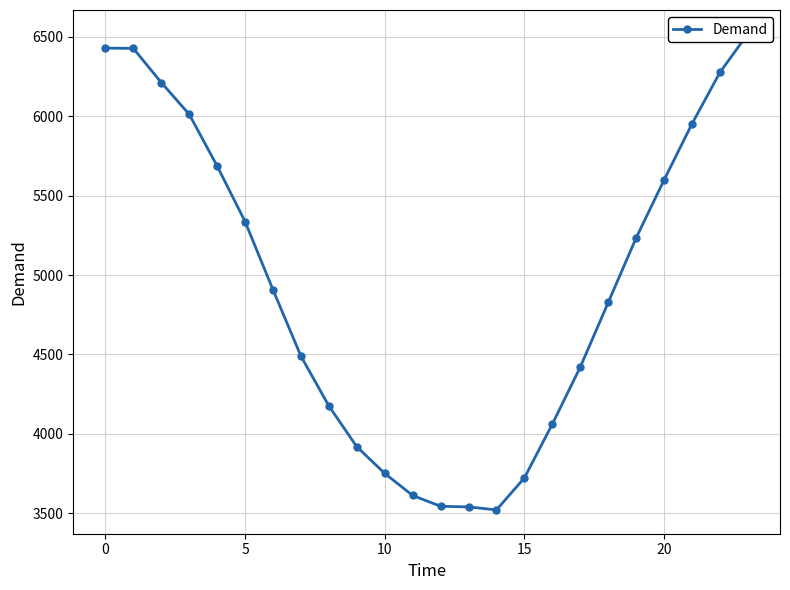

True or false: there are more than 2 points higher than both neighbors.

False